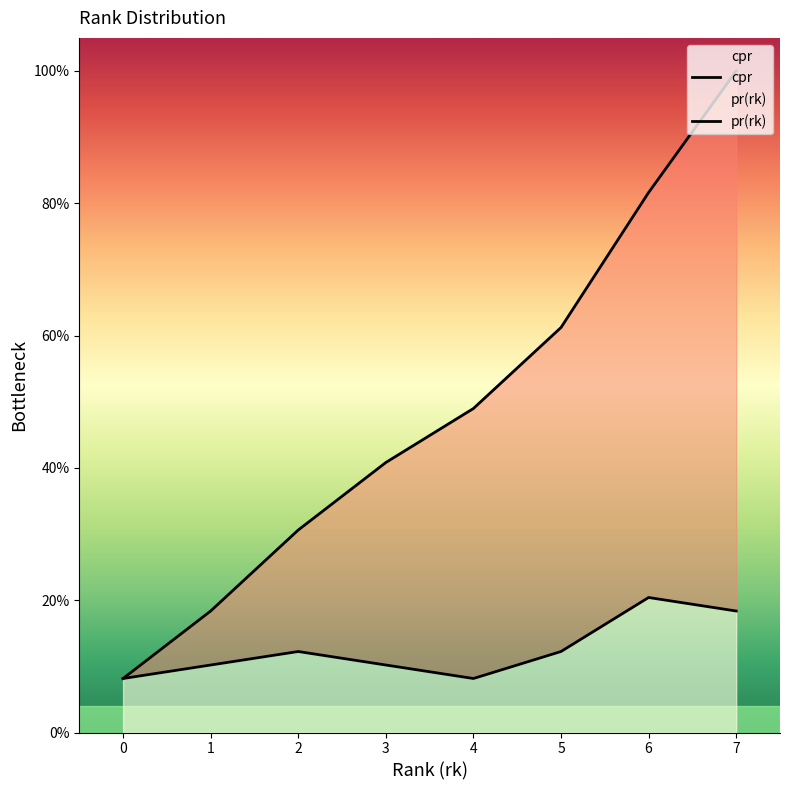

True or false: cpr and pr(rk) intersect in this chart.

False